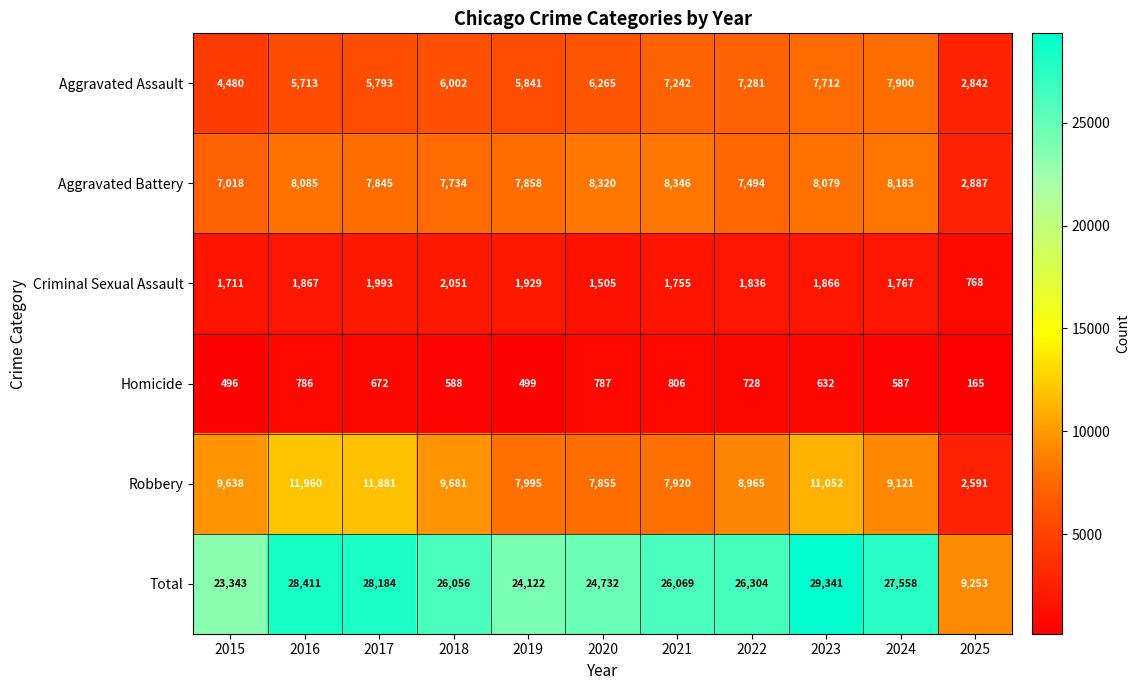

What is the sum of all Criminal Sexual Assault values?

19048